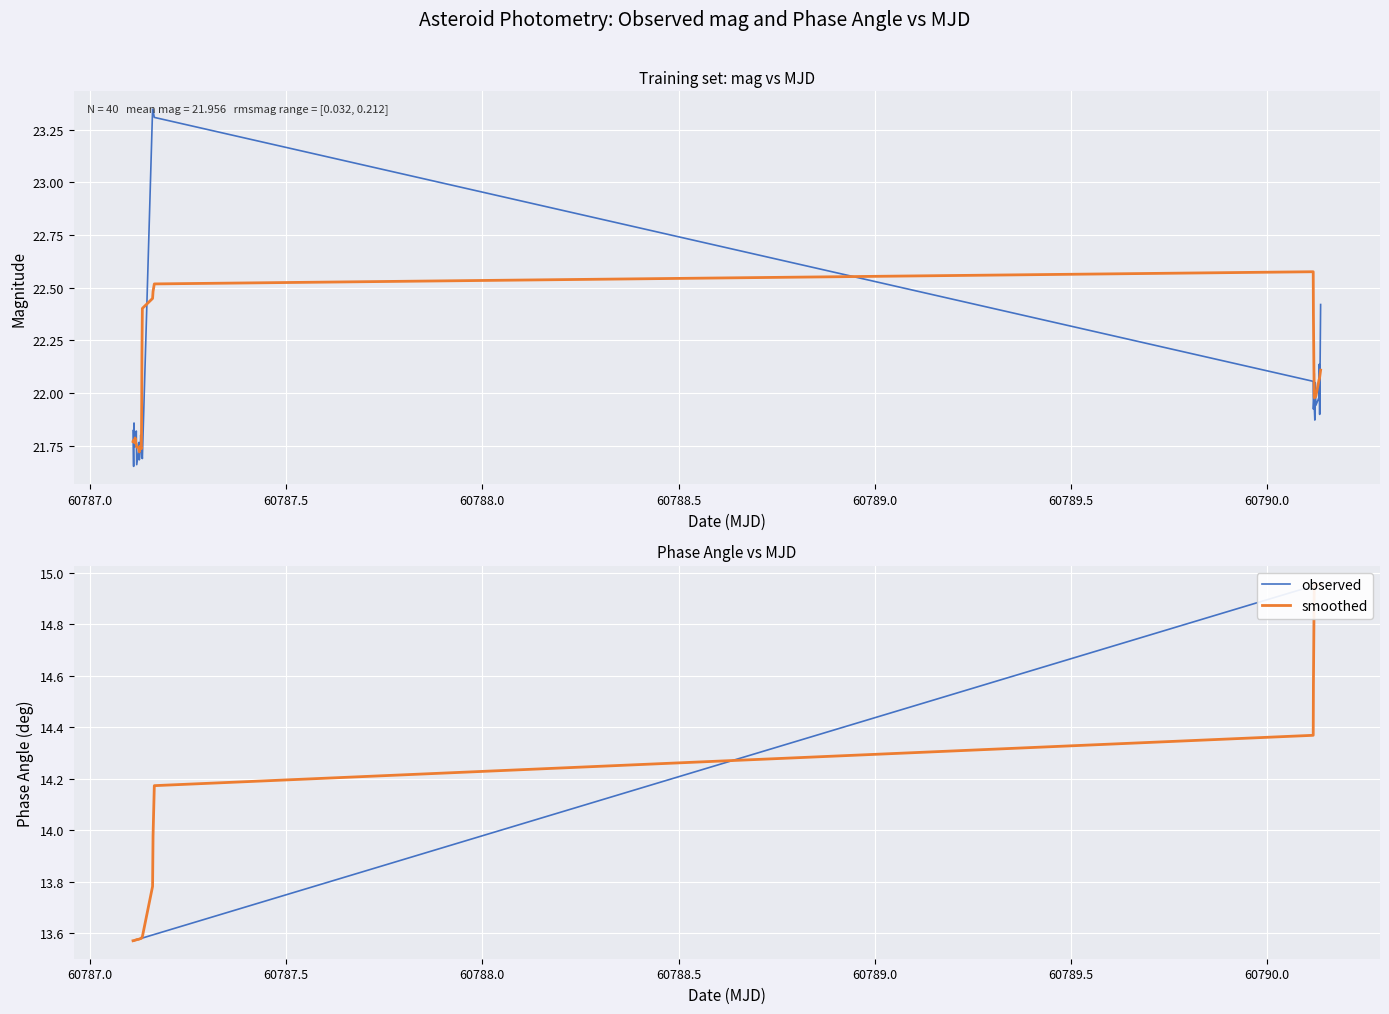

What is the difference between the maximum and second lowest values in the observed series?

1.4